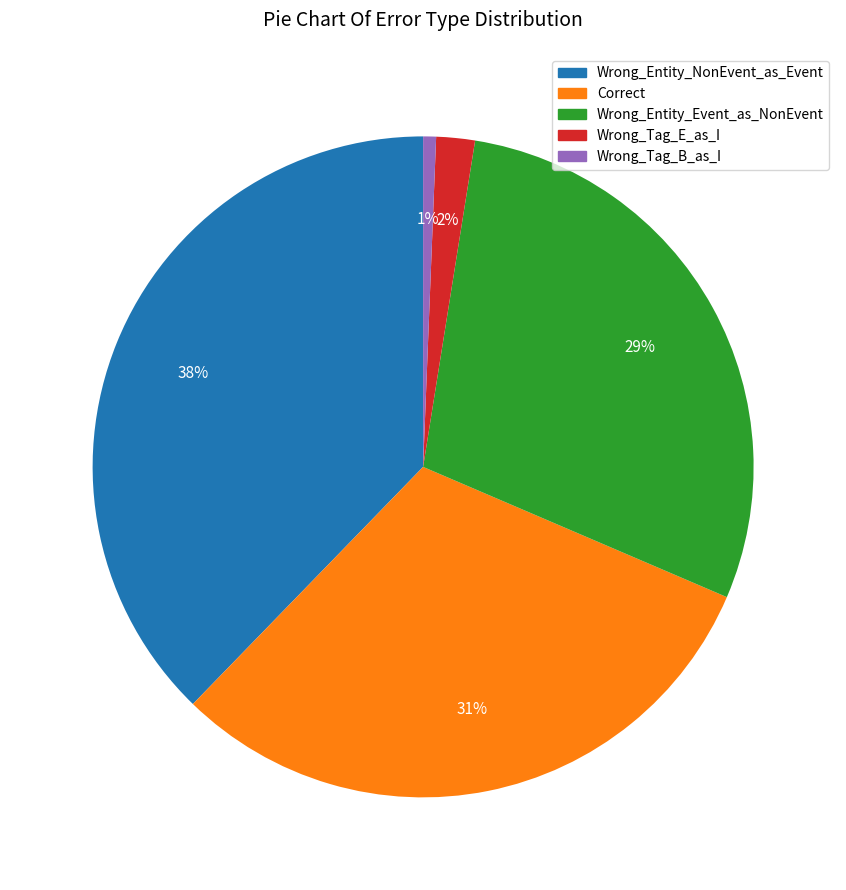

To the nearest percent, what is the difference between the largest and smallest slice percentages?

37%